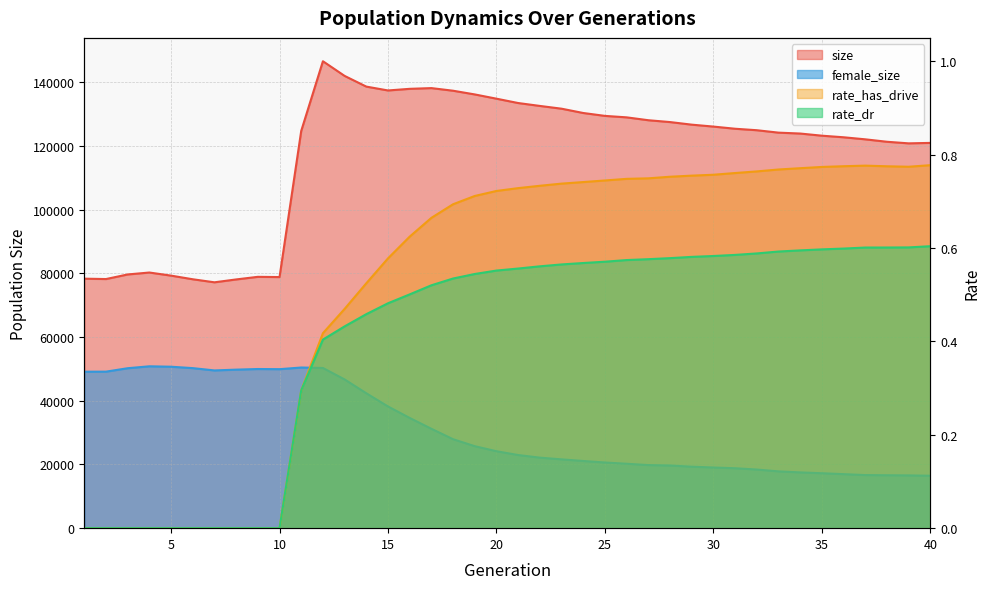

Which category has the lowest value in the size series?

7